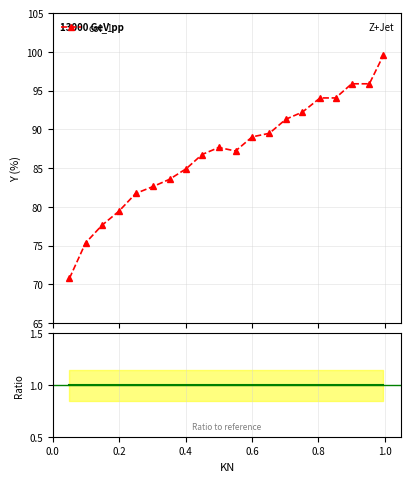

What is the value of the col_1 point at the 15th from the left?

92.2